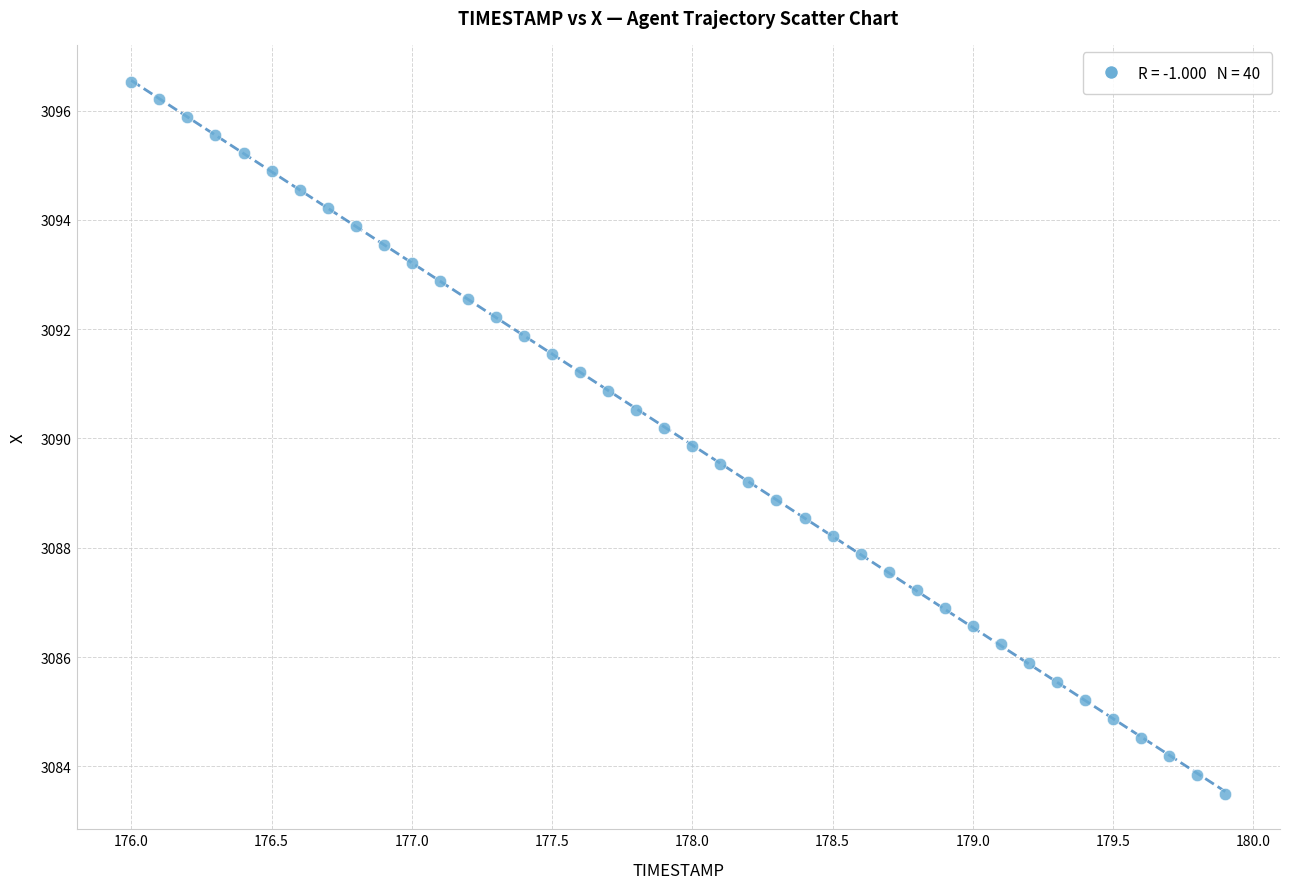

What is the range of X values (max minus min)?

3.9